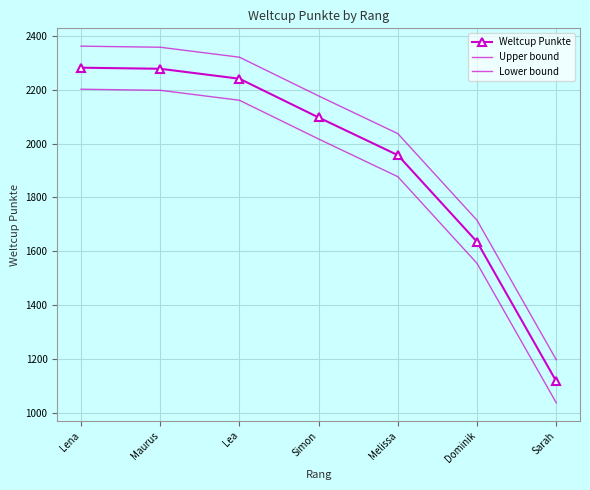

What is the sum of all Upper bound values?

14167